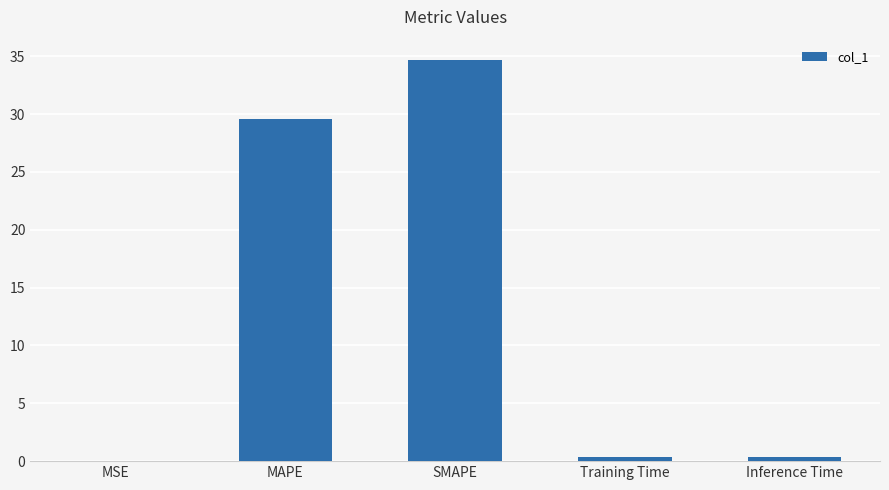

What is the maximum value shown in the chart?

34.7